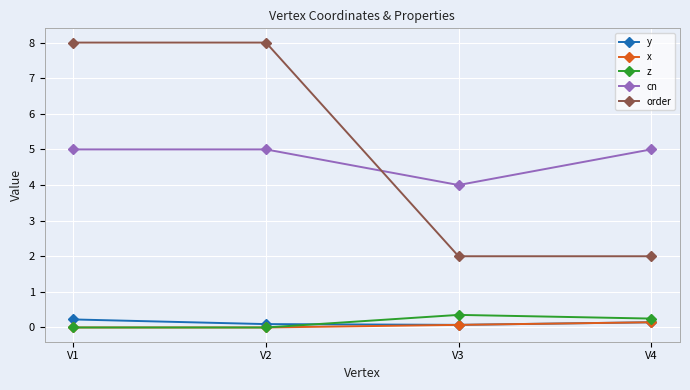

What is the difference between the highest and lowest values at V2?

8.0